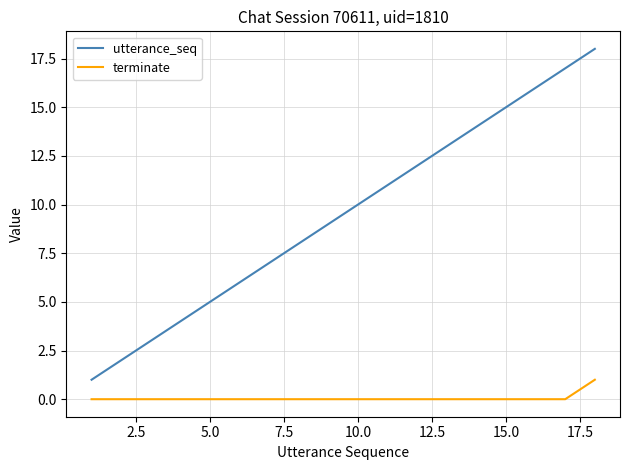

List the series in order of their peak value, lowest first.

terminate, utterance_seq